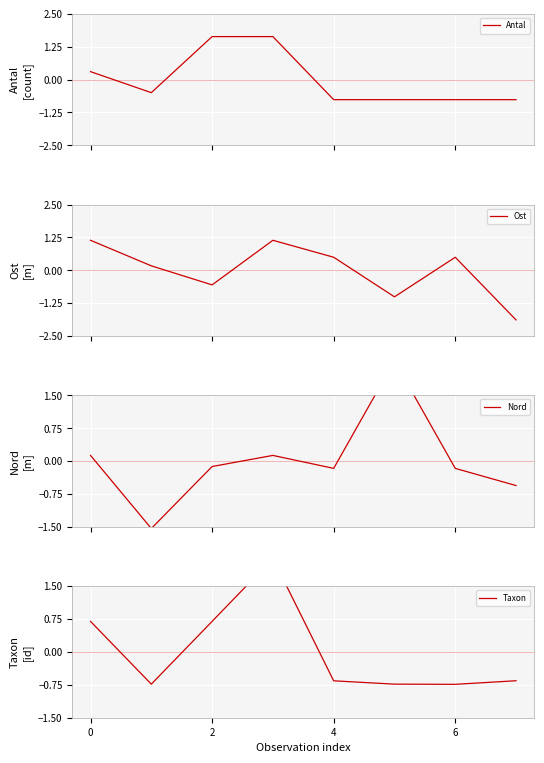

How many values in Taxon are below zero?

5